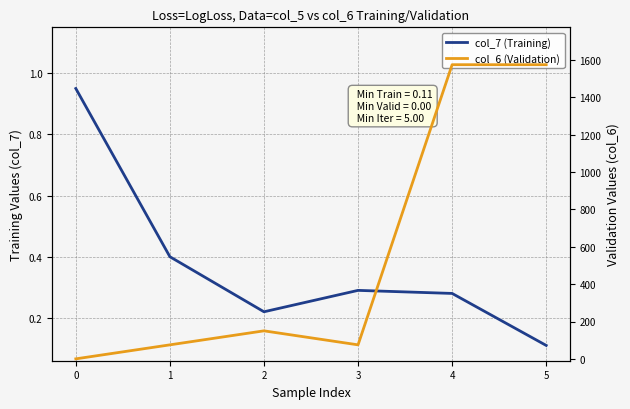

How many interior local peaks does the col_7 (Training) series have?

1